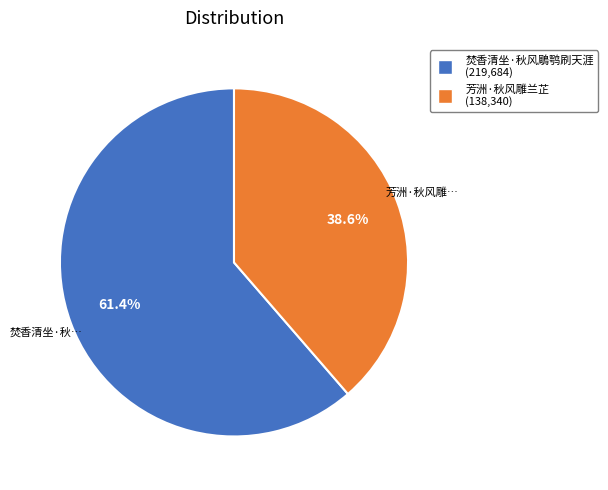

True or false: 焚香清坐·秋风鵰鹗刷天涯 accounts for 61% of the total.

True